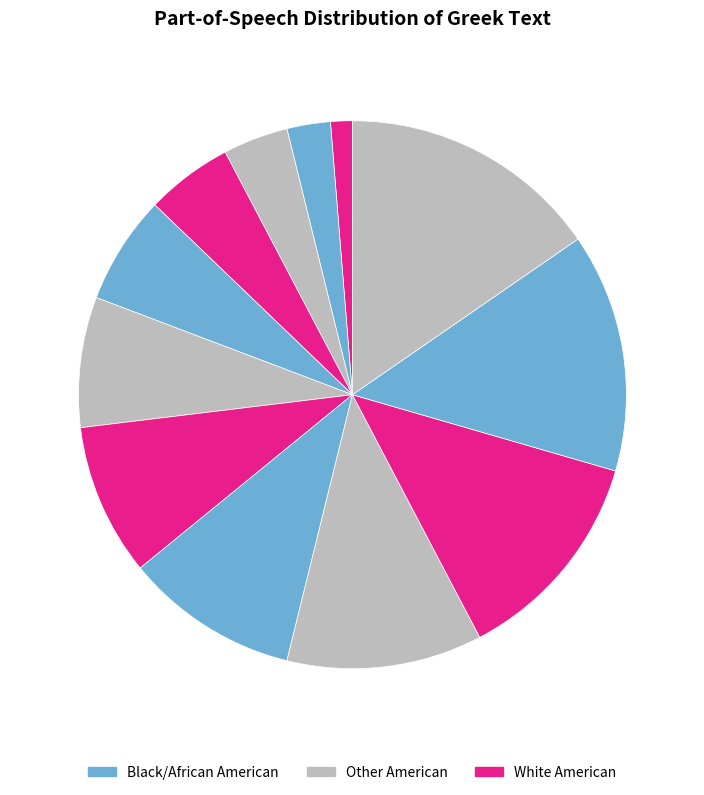

How many slices are in this pie chart?

12